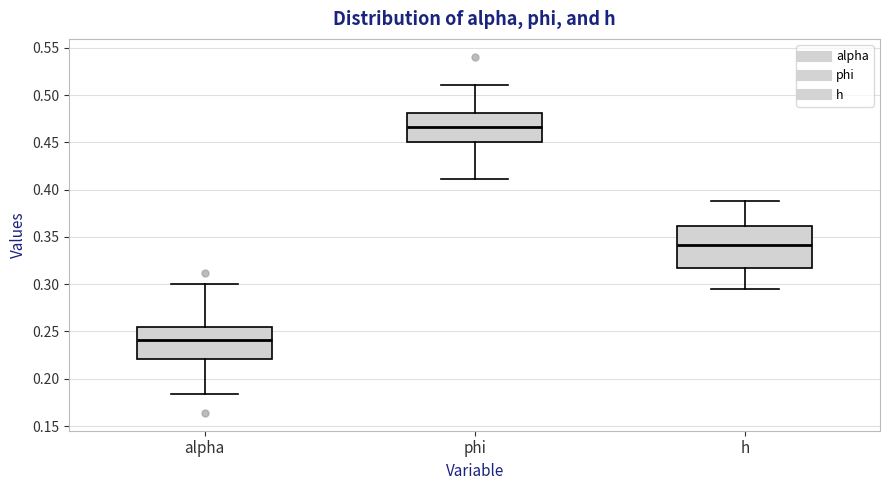

Where is the lower edge of the box for phi on the y-axis? The values are not printed on the chart, so give them approximately, as read against the axis.

0.450